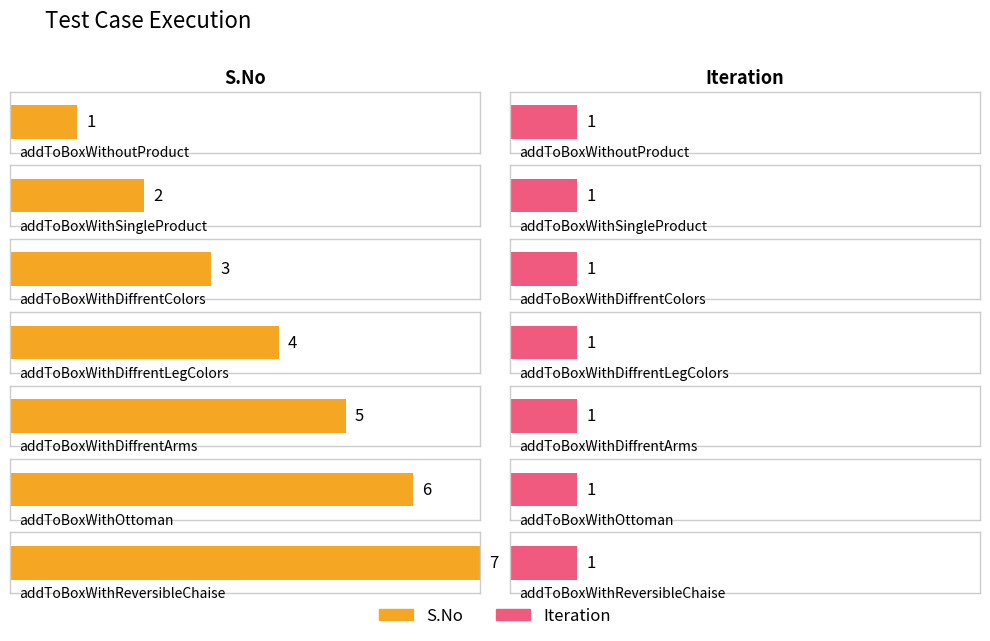

What is the total value across all series at addToBoxWithDiffrentLegColors?

5